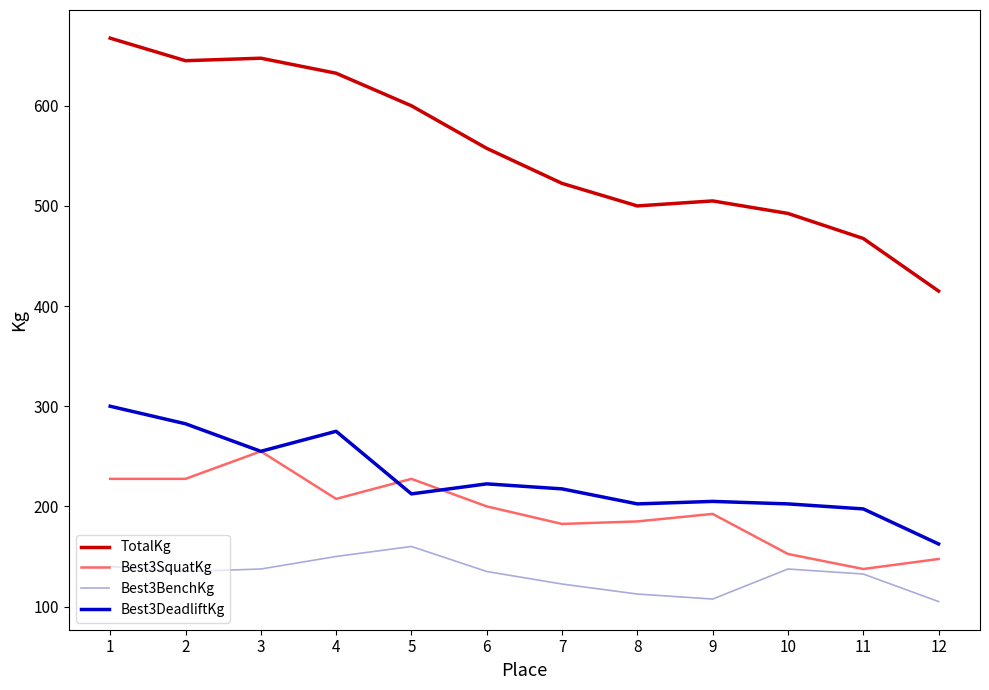

Where does the Best3SquatKg series first go above 200?

1